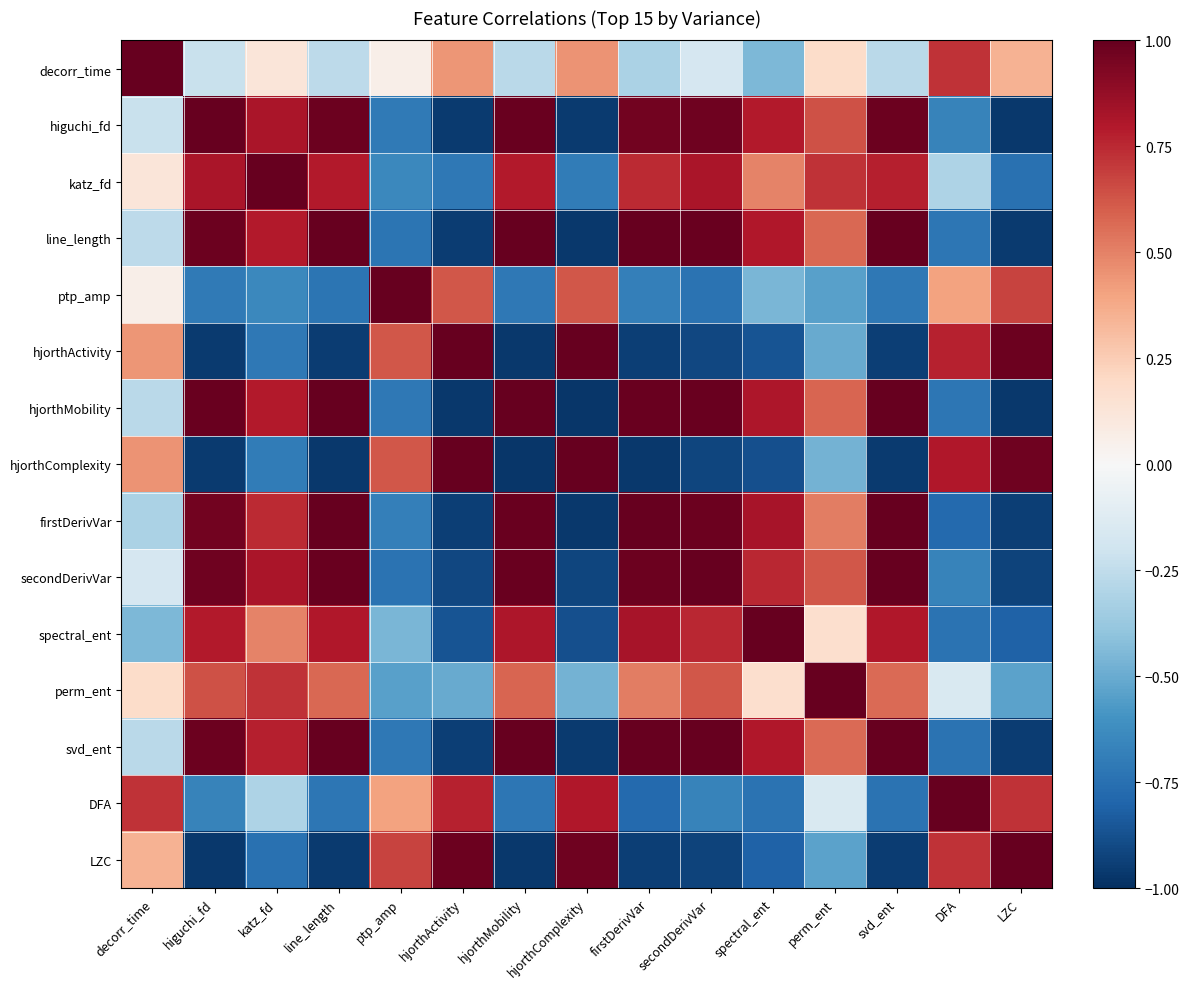

Reading right to left, extract all data points from this chart.

decorr_time: LZC=0.3	DFA=0.7	svd_ent=-0.3	perm_ent=0.2	spectral_ent=-0.4	secondDerivVar=-0.2	firstDerivVar=-0.3	hjorthComplexity=0.5	hjorthMobility=-0.3	hjorthActivity=0.4	ptp_amp=0.1	line_length=-0.3	katz_fd=0.1	higuchi_fd=-0.2	decorr_time=1.0
higuchi_fd: LZC=-1.0	DFA=-0.7	svd_ent=1.0	perm_ent=0.6	spectral_ent=0.8	secondDerivVar=1.0	firstDerivVar=1.0	hjorthComplexity=-1.0	hjorthMobility=1.0	hjorthActivity=-1.0	ptp_amp=-0.7	line_length=1.0	katz_fd=0.8	higuchi_fd=1.0	decorr_time=-0.2
katz_fd: LZC=-0.7	DFA=-0.3	svd_ent=0.8	perm_ent=0.7	spectral_ent=0.5	secondDerivVar=0.8	firstDerivVar=0.7	hjorthComplexity=-0.7	hjorthMobility=0.8	hjorthActivity=-0.7	ptp_amp=-0.6	line_length=0.8	katz_fd=1.0	higuchi_fd=0.8	decorr_time=0.1
line_length: LZC=-1.0	DFA=-0.7	svd_ent=1.0	perm_ent=0.6	spectral_ent=0.8	secondDerivVar=1.0	firstDerivVar=1.0	hjorthComplexity=-1.0	hjorthMobility=1.0	hjorthActivity=-1.0	ptp_amp=-0.7	line_length=1.0	katz_fd=0.8	higuchi_fd=1.0	decorr_time=-0.3
ptp_amp: LZC=0.7	DFA=0.4	svd_ent=-0.7	perm_ent=-0.5	spectral_ent=-0.5	secondDerivVar=-0.7	firstDerivVar=-0.7	hjorthComplexity=0.6	hjorthMobility=-0.7	hjorthActivity=0.6	ptp_amp=1.0	line_length=-0.7	katz_fd=-0.6	higuchi_fd=-0.7	decorr_time=0.1
hjorthActivity: LZC=1.0	DFA=0.8	svd_ent=-0.9	perm_ent=-0.5	spectral_ent=-0.9	secondDerivVar=-0.9	firstDerivVar=-0.9	hjorthComplexity=1.0	hjorthMobility=-1.0	hjorthActivity=1.0	ptp_amp=0.6	line_length=-1.0	katz_fd=-0.7	higuchi_fd=-1.0	decorr_time=0.4
hjorthMobility: LZC=-1.0	DFA=-0.7	svd_ent=1.0	perm_ent=0.6	spectral_ent=0.8	secondDerivVar=1.0	firstDerivVar=1.0	hjorthComplexity=-1.0	hjorthMobility=1.0	hjorthActivity=-1.0	ptp_amp=-0.7	line_length=1.0	katz_fd=0.8	higuchi_fd=1.0	decorr_time=-0.3
hjorthComplexity: LZC=1.0	DFA=0.8	svd_ent=-1.0	perm_ent=-0.5	spectral_ent=-0.9	secondDerivVar=-0.9	firstDerivVar=-1.0	hjorthComplexity=1.0	hjorthMobility=-1.0	hjorthActivity=1.0	ptp_amp=0.6	line_length=-1.0	katz_fd=-0.7	higuchi_fd=-1.0	decorr_time=0.5
firstDerivVar: LZC=-0.9	DFA=-0.8	svd_ent=1.0	perm_ent=0.5	spectral_ent=0.8	secondDerivVar=1.0	firstDerivVar=1.0	hjorthComplexity=-1.0	hjorthMobility=1.0	hjorthActivity=-0.9	ptp_amp=-0.7	line_length=1.0	katz_fd=0.7	higuchi_fd=1.0	decorr_time=-0.3
secondDerivVar: LZC=-0.9	DFA=-0.7	svd_ent=1.0	perm_ent=0.6	spectral_ent=0.8	secondDerivVar=1.0	firstDerivVar=1.0	hjorthComplexity=-0.9	hjorthMobility=1.0	hjorthActivity=-0.9	ptp_amp=-0.7	line_length=1.0	katz_fd=0.8	higuchi_fd=1.0	decorr_time=-0.2
spectral_ent: LZC=-0.8	DFA=-0.7	svd_ent=0.8	perm_ent=0.2	spectral_ent=1.0	secondDerivVar=0.8	firstDerivVar=0.8	hjorthComplexity=-0.9	hjorthMobility=0.8	hjorthActivity=-0.9	ptp_amp=-0.5	line_length=0.8	katz_fd=0.5	higuchi_fd=0.8	decorr_time=-0.4
perm_ent: LZC=-0.5	DFA=-0.2	svd_ent=0.6	perm_ent=1.0	spectral_ent=0.2	secondDerivVar=0.6	firstDerivVar=0.5	hjorthComplexity=-0.5	hjorthMobility=0.6	hjorthActivity=-0.5	ptp_amp=-0.5	line_length=0.6	katz_fd=0.7	higuchi_fd=0.6	decorr_time=0.2
svd_ent: LZC=-0.9	DFA=-0.7	svd_ent=1.0	perm_ent=0.6	spectral_ent=0.8	secondDerivVar=1.0	firstDerivVar=1.0	hjorthComplexity=-1.0	hjorthMobility=1.0	hjorthActivity=-0.9	ptp_amp=-0.7	line_length=1.0	katz_fd=0.8	higuchi_fd=1.0	decorr_time=-0.3
DFA: LZC=0.7	DFA=1.0	svd_ent=-0.7	perm_ent=-0.2	spectral_ent=-0.7	secondDerivVar=-0.7	firstDerivVar=-0.8	hjorthComplexity=0.8	hjorthMobility=-0.7	hjorthActivity=0.8	ptp_amp=0.4	line_length=-0.7	katz_fd=-0.3	higuchi_fd=-0.7	decorr_time=0.7
LZC: LZC=1.0	DFA=0.7	svd_ent=-0.9	perm_ent=-0.5	spectral_ent=-0.8	secondDerivVar=-0.9	firstDerivVar=-0.9	hjorthComplexity=1.0	hjorthMobility=-1.0	hjorthActivity=1.0	ptp_amp=0.7	line_length=-1.0	katz_fd=-0.7	higuchi_fd=-1.0	decorr_time=0.3